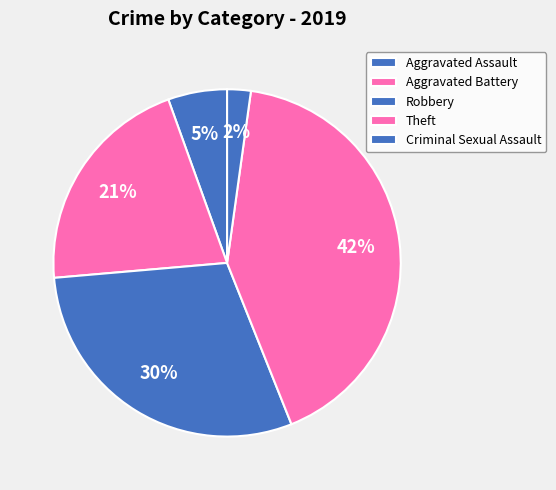

To the nearest percent, what is the average slice percentage?

20%